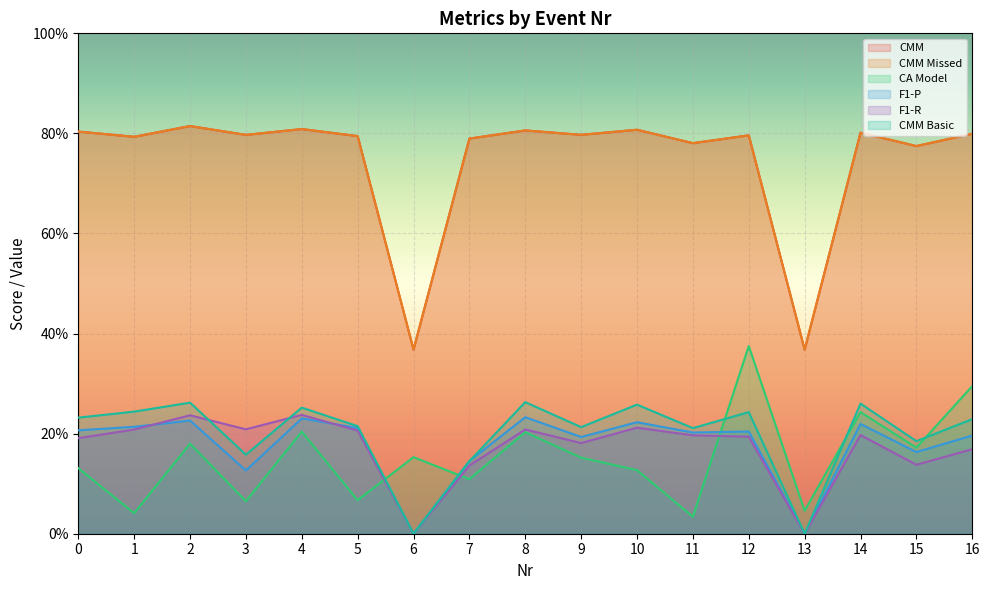

What is the sum of all CA Model values?

2.6